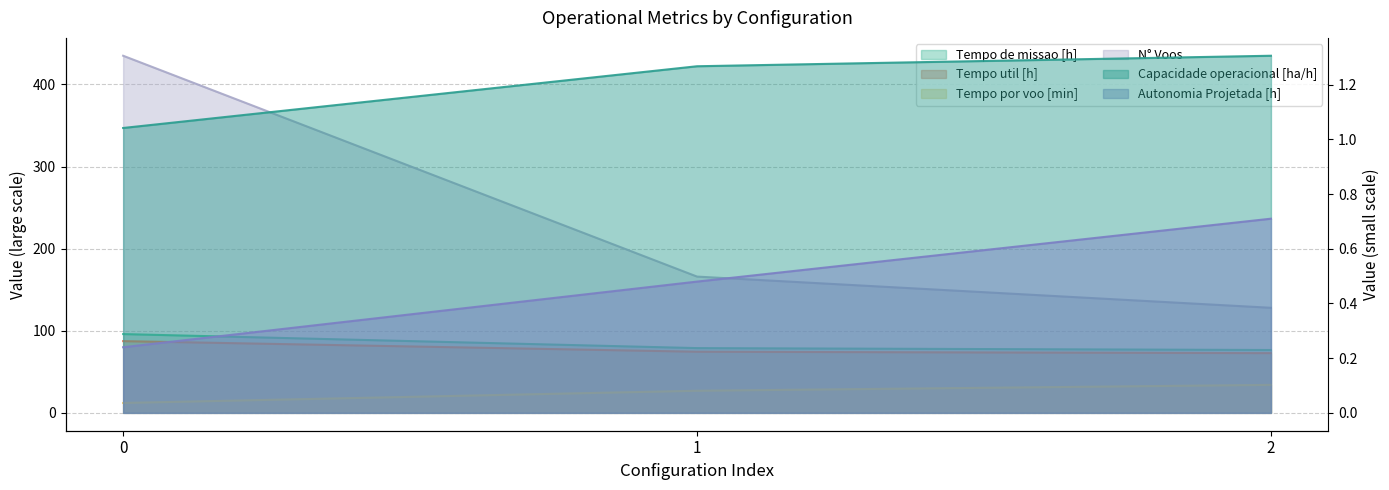

Does the chart display data point markers on the line(s)?

No